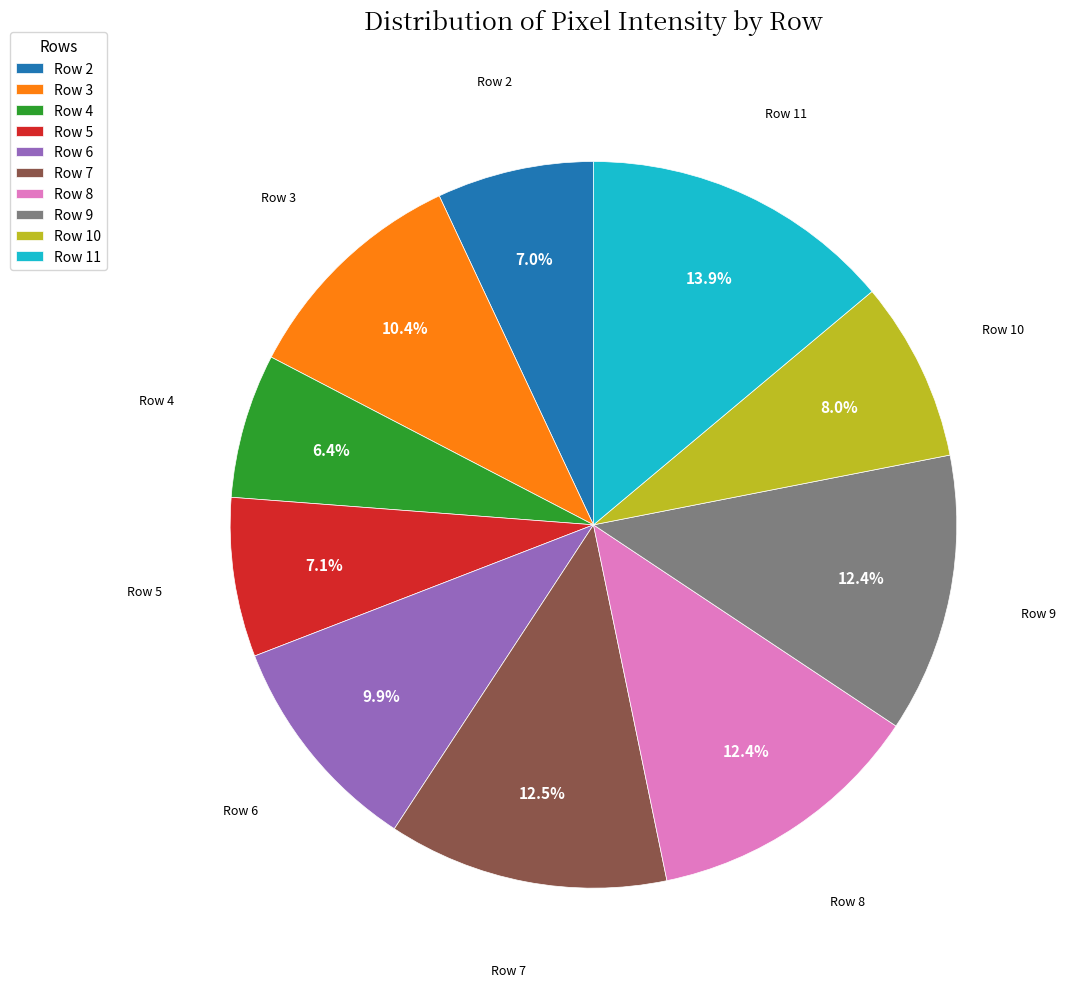

Does Row 3 represent more than half of the total?

No